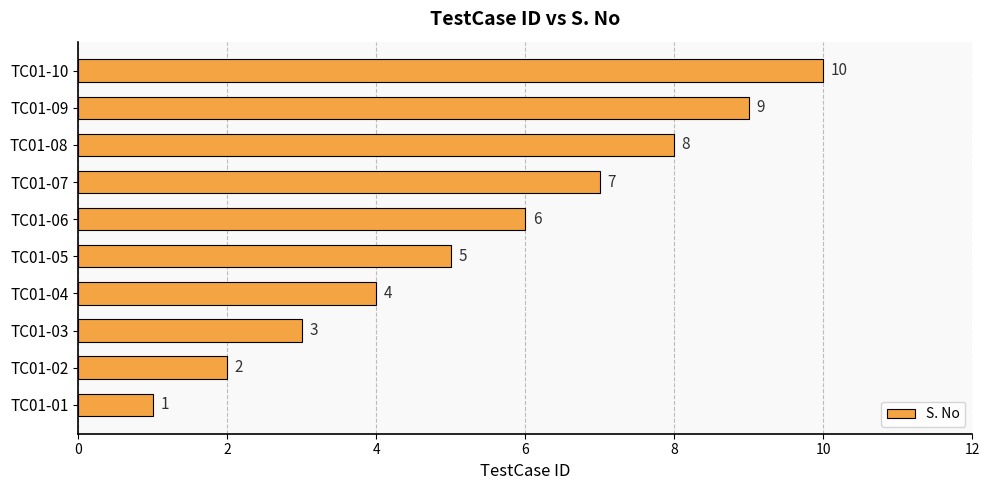

Is it true that the value at TC01-06 is 8?

False